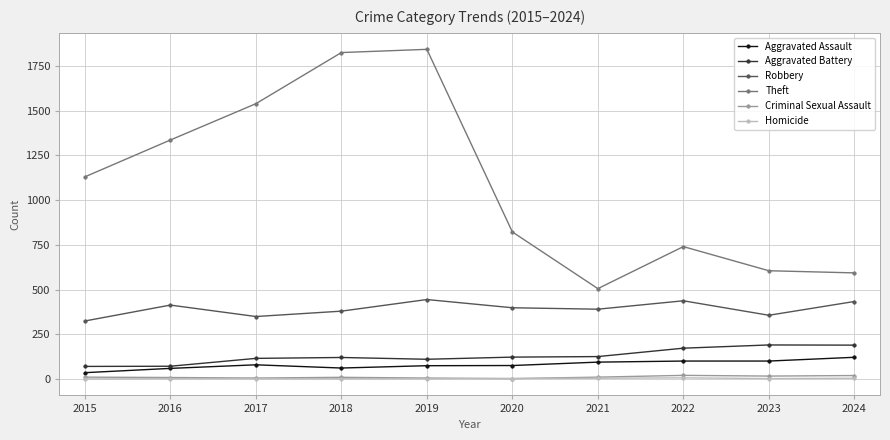

True or false: Robbery and Aggravated Assault intersect in this chart.

False